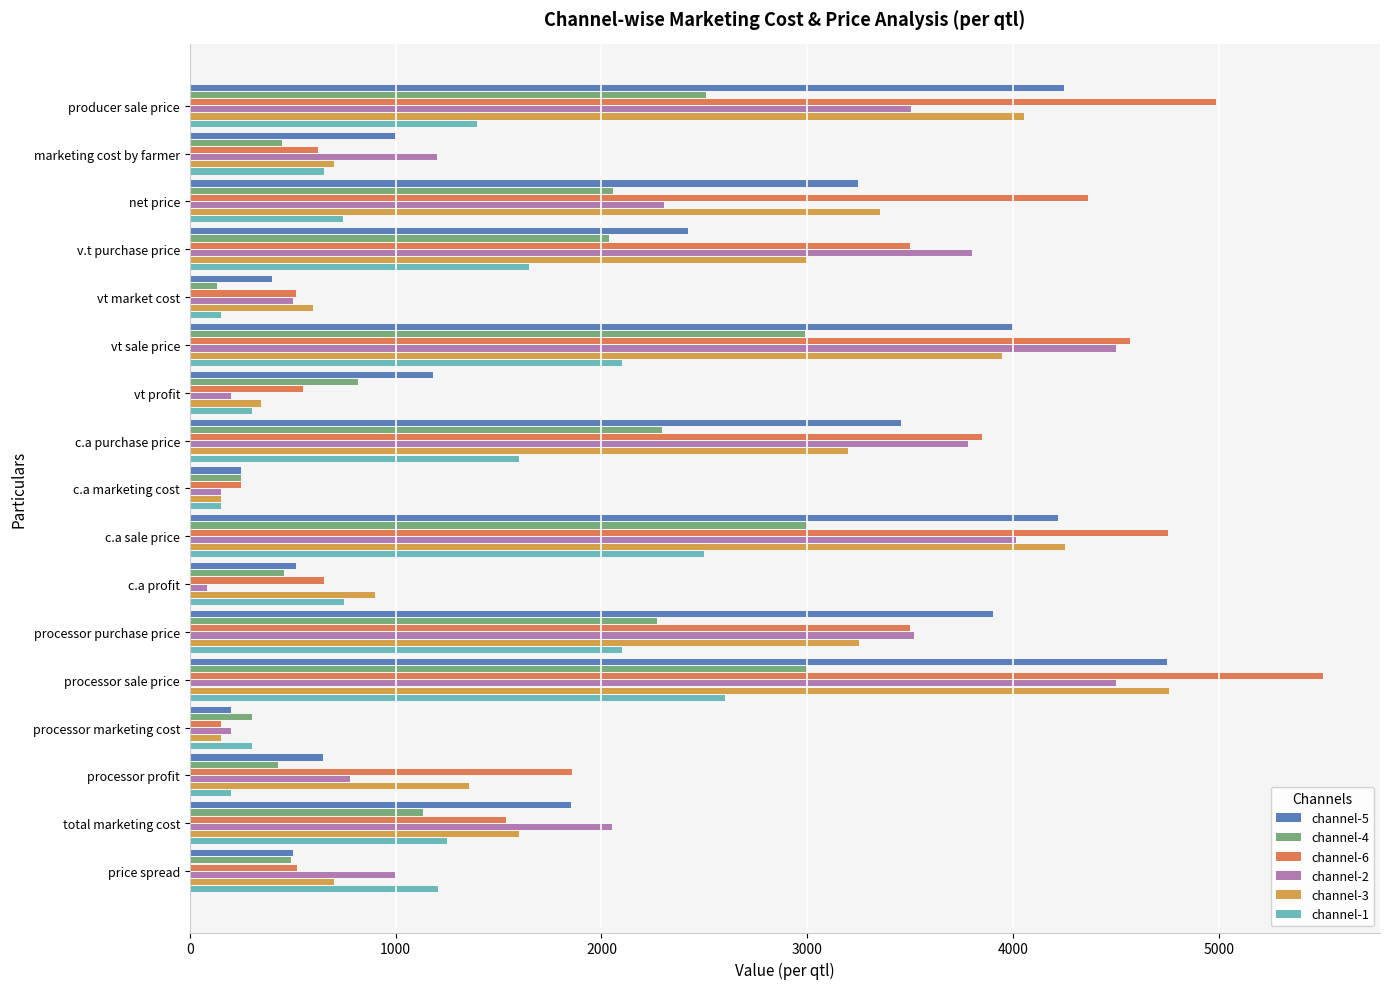

How many categories are shown in the chart?

17